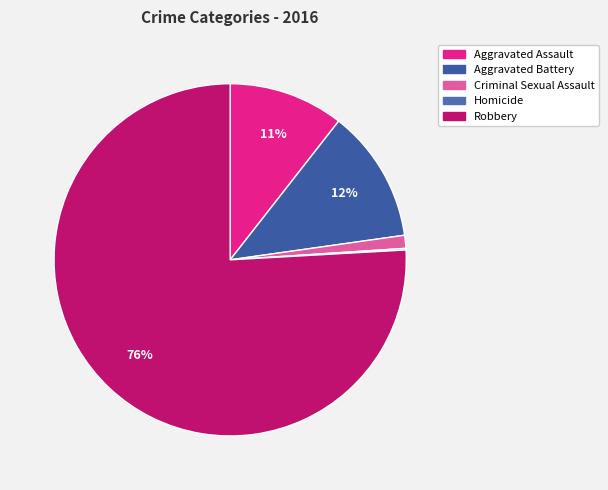

To the nearest percent, what is the difference between the Homicide and Robbery slice percentages?

76%